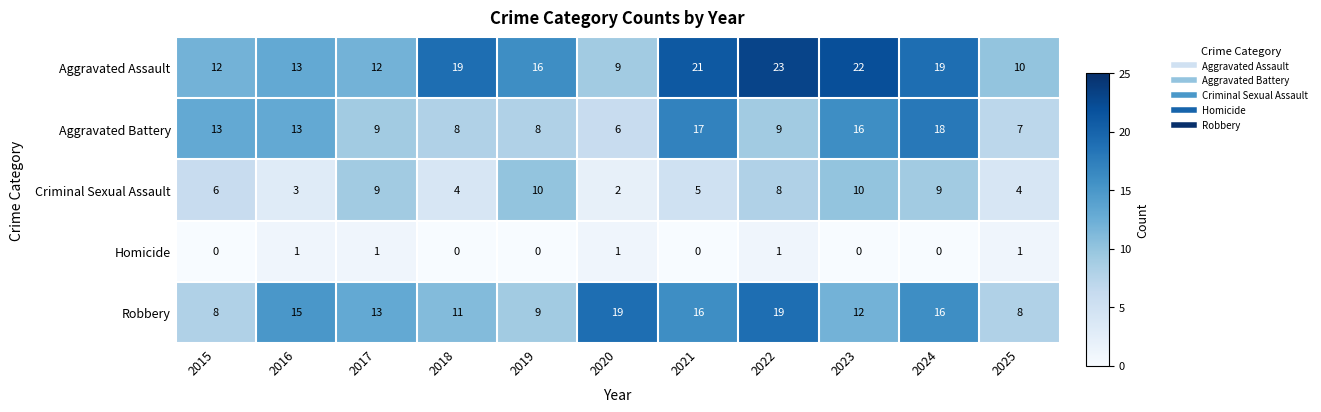

What is the spread (max minus min) of values at 2017?

12